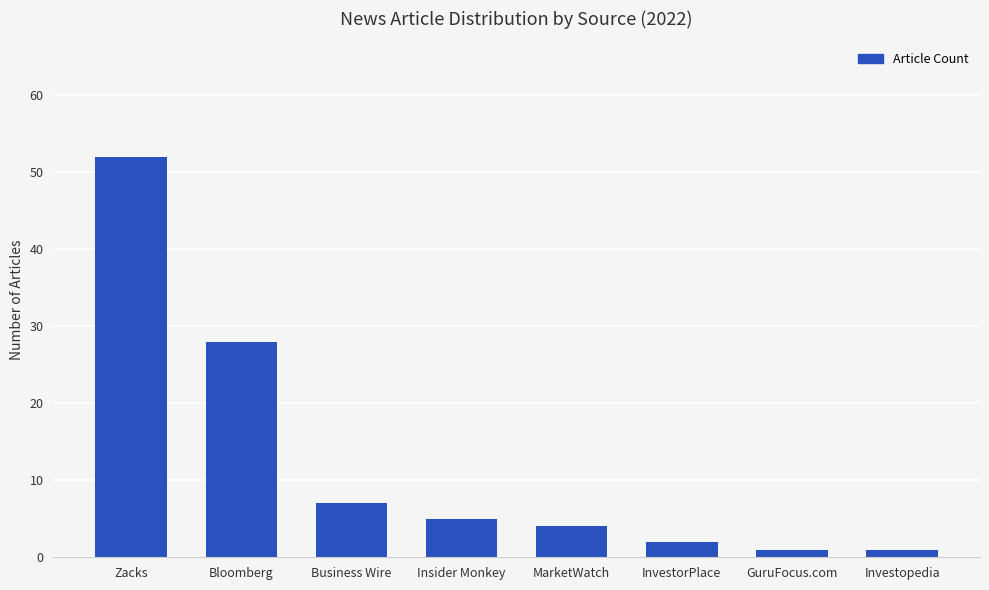

The chart shows a value of 28 at Bloomberg. True or false?

True